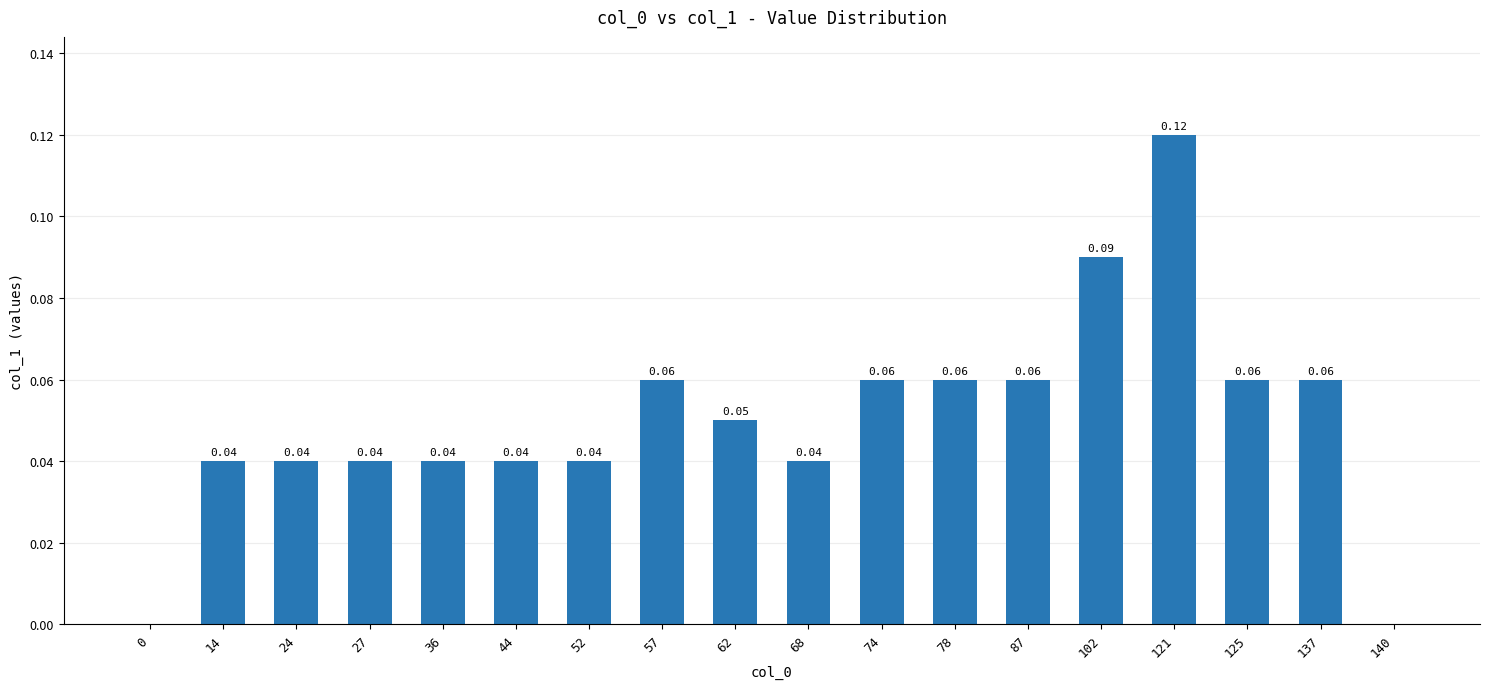

Which has a higher value, 0 or 52?

52